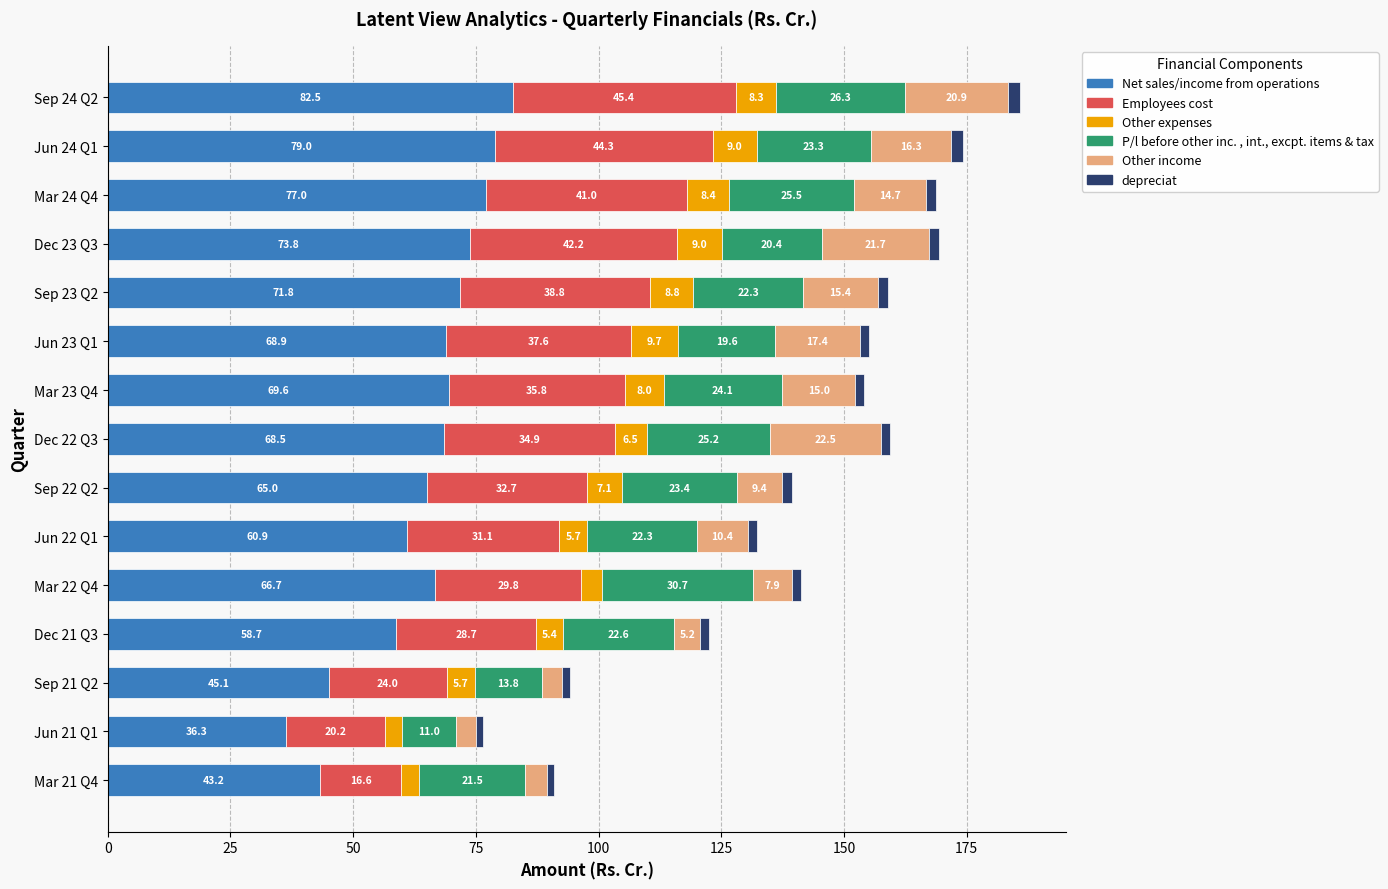

What is the maximum value for Net sales/income from operations?

82.5